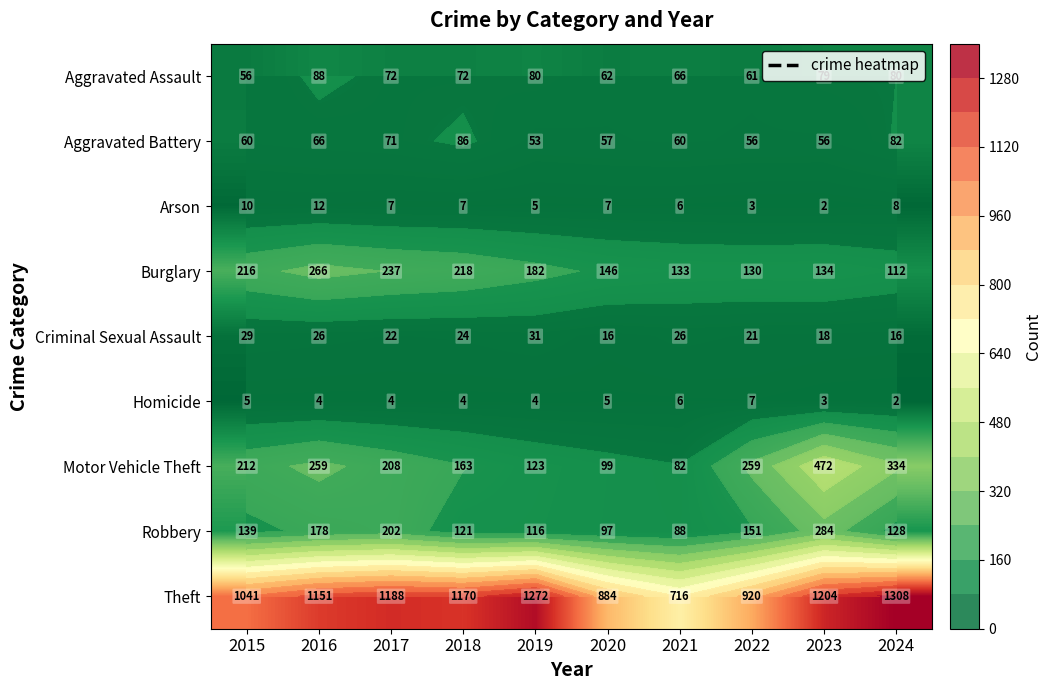

At 2022, list the series in order from largest to smallest.

Theft, Motor Vehicle Theft, Robbery, Burglary, Aggravated Assault, Aggravated Battery, Criminal Sexual Assault, Homicide, Arson